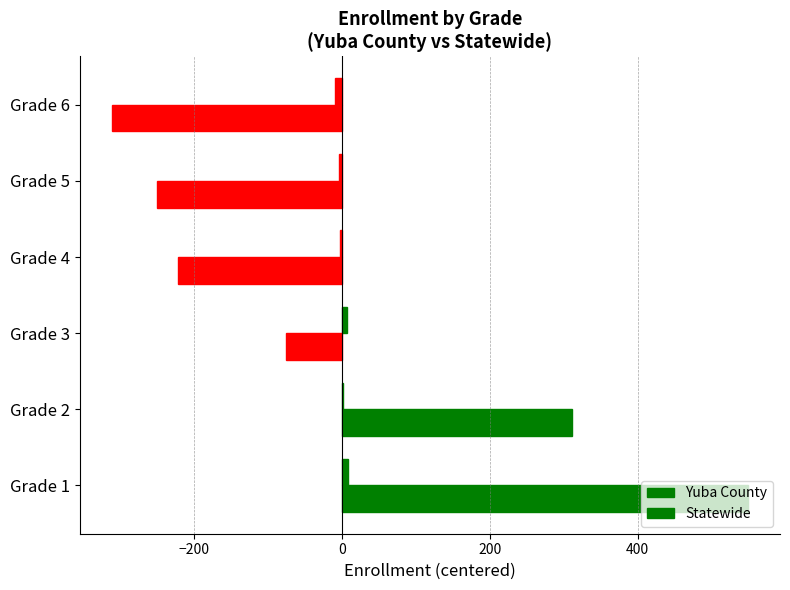

What is the smallest value displayed?

-312.2